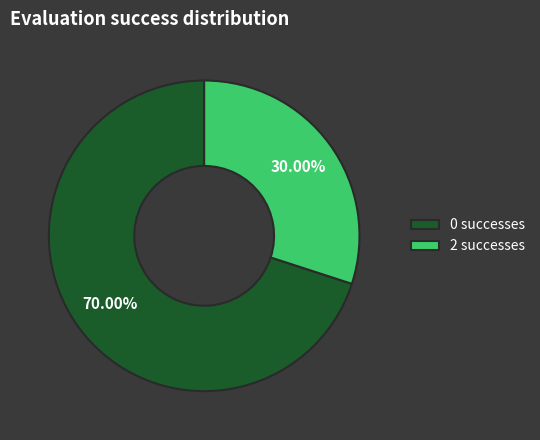

How many segments does this pie chart have?

2